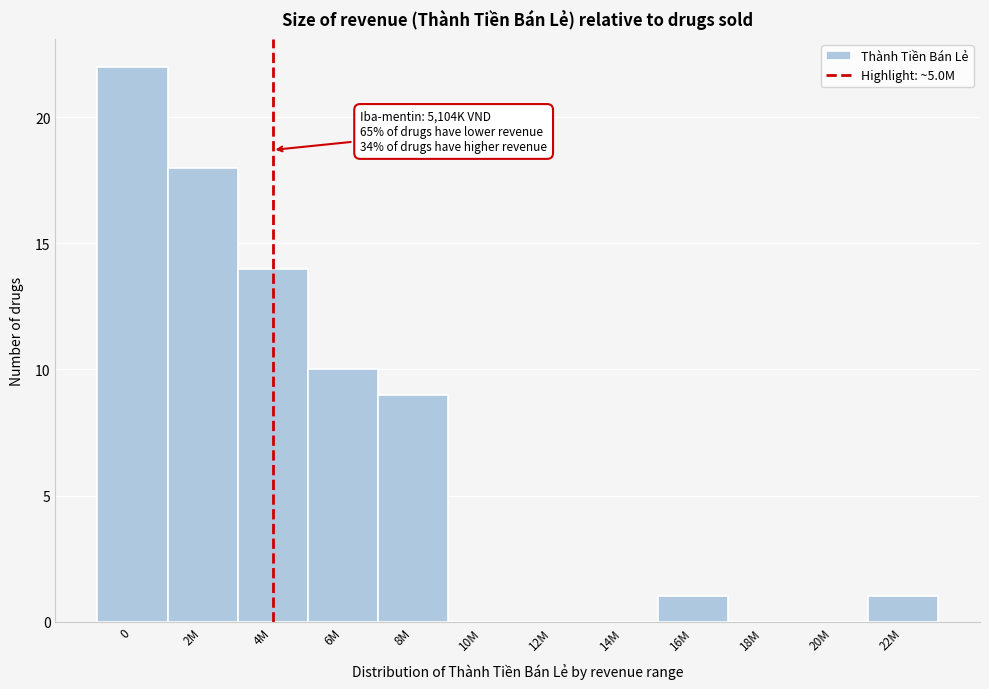

Reading left to right, what are all the values shown in this chart?

0=22	2M=18	4M=14	6M=10	8M=9	10M=0	12M=0	14M=0	16M=1	18M=0	20M=0	22M=1